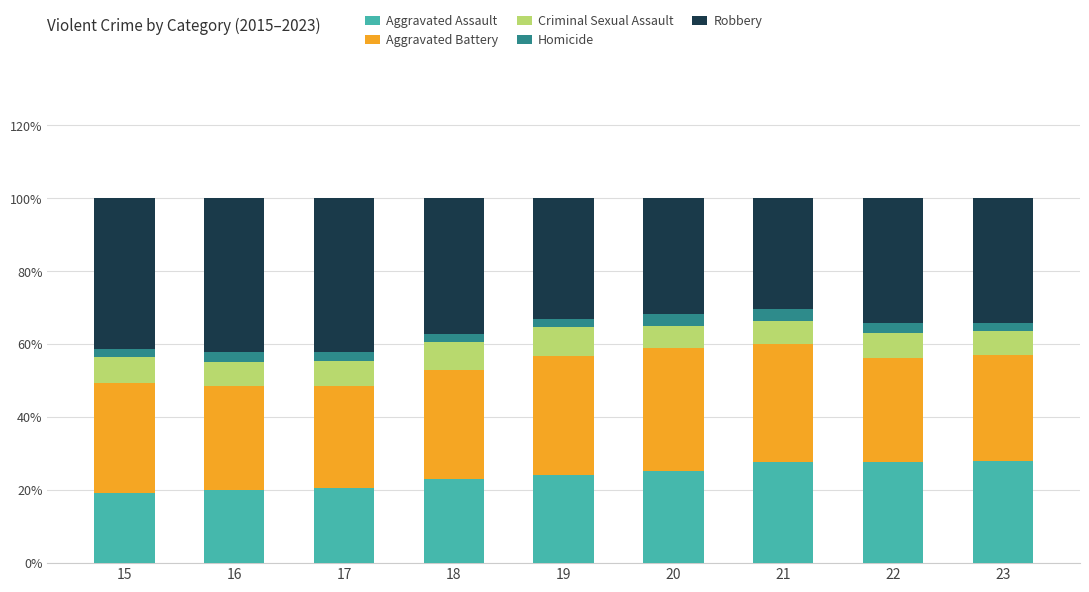

The value of Aggravated Assault at 19 is 24.3. True or false?

True